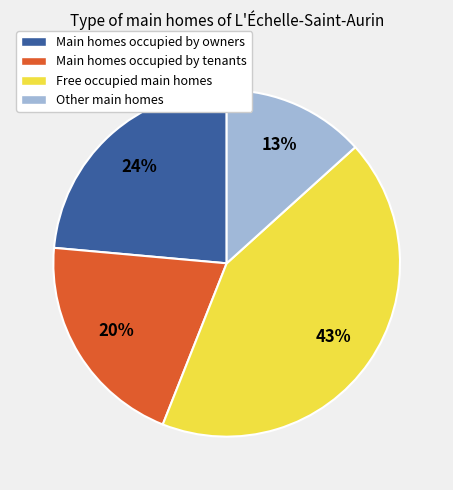

To the nearest percent, what is the average slice percentage?

25%